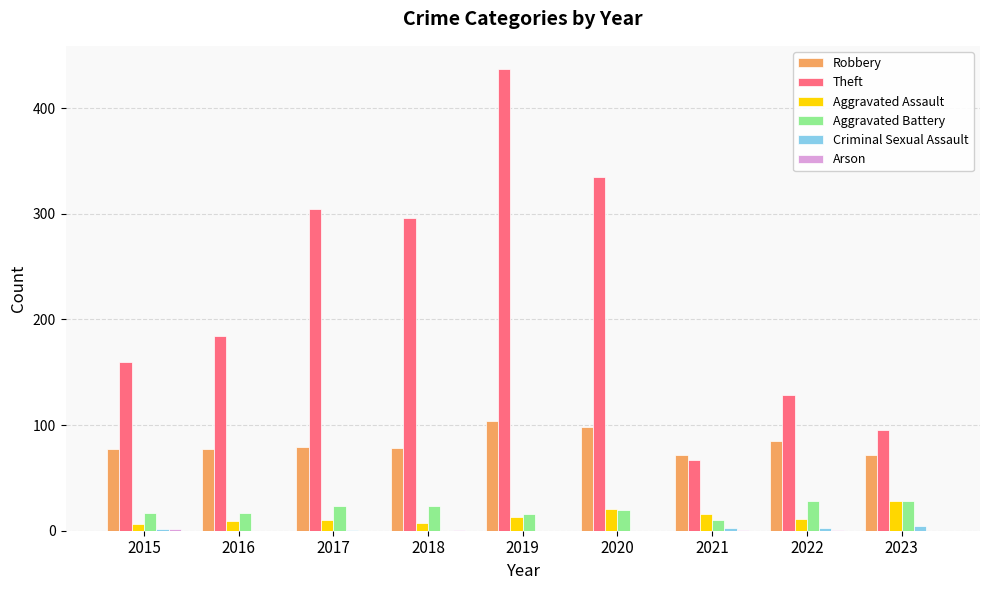

Which label corresponds to the largest value in the chart?

2019